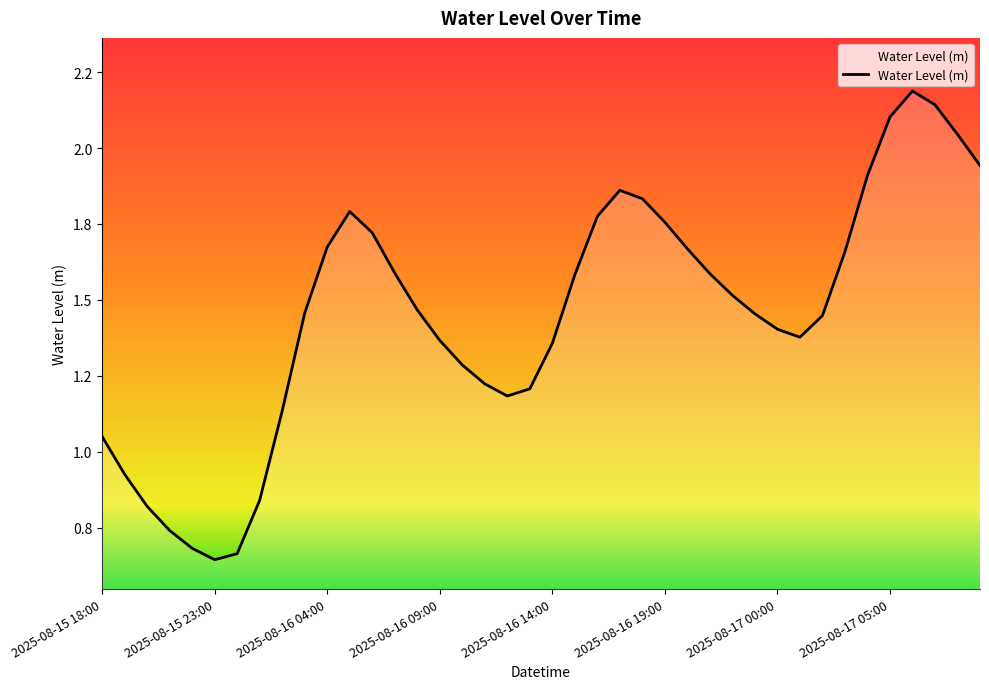

Where is the data nearest to the value 1?

2025-08-15 18:00